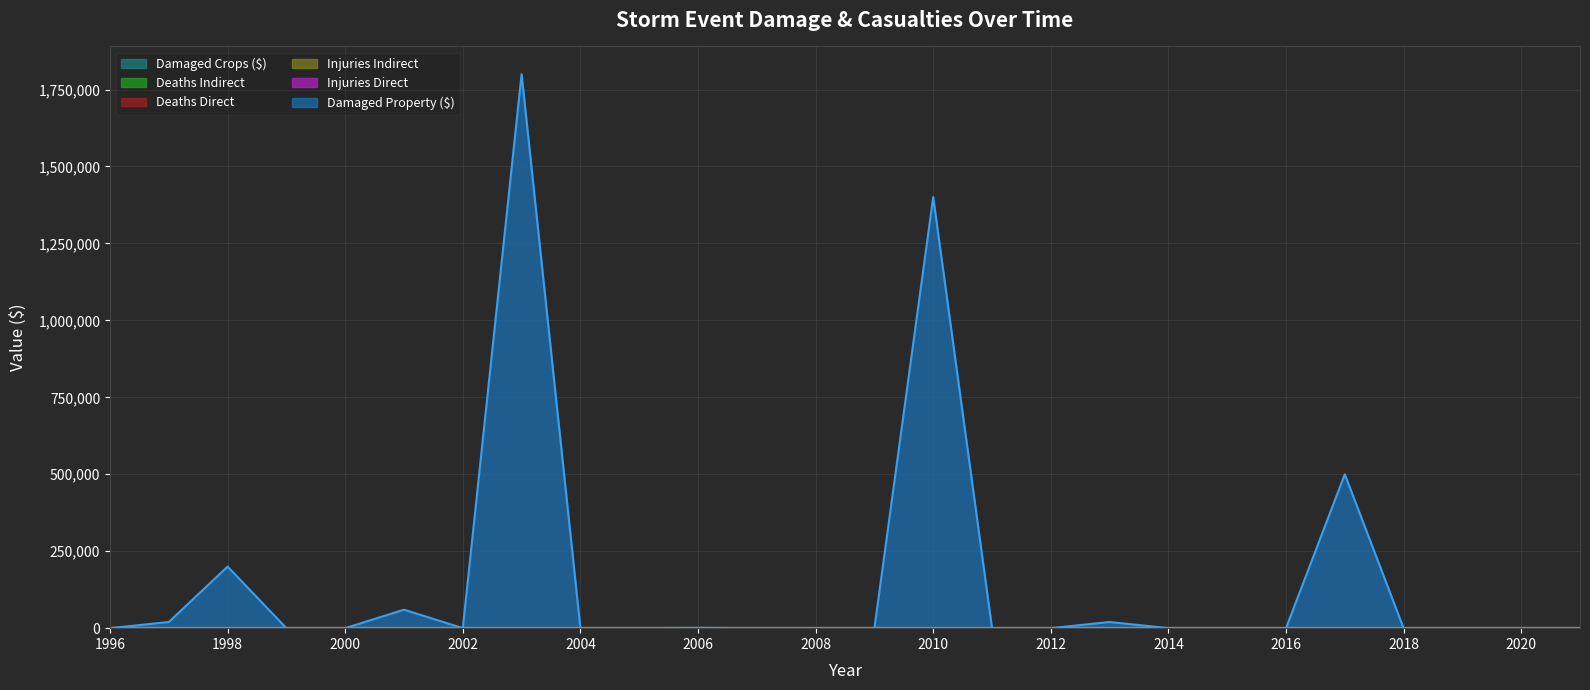

Does the chart have visible grid lines?

Yes